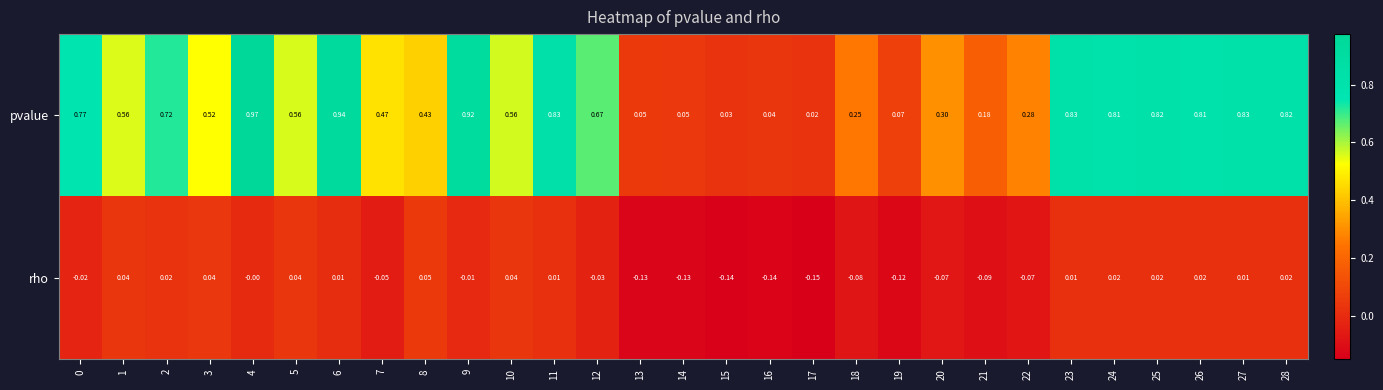

Between 6 and 28, which series saw the biggest shift?

pvalue